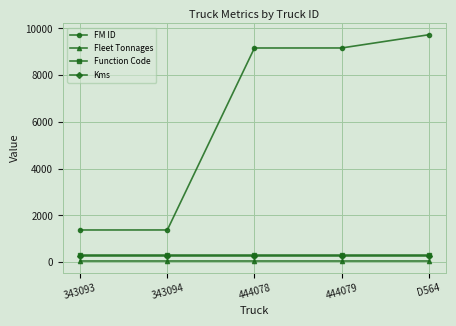

The value of Function Code at 343094 is 308. True or false?

True